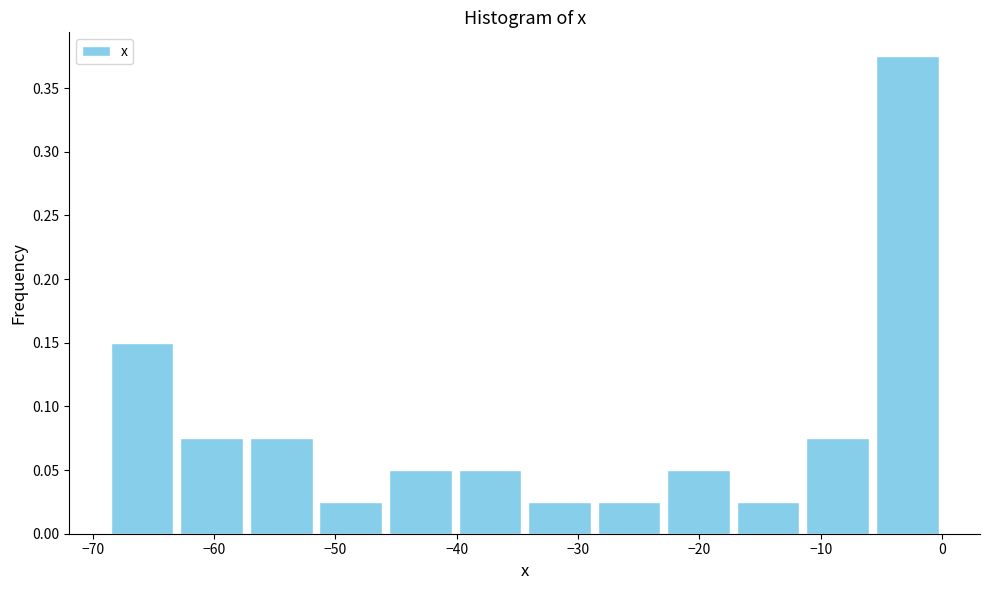

Reading left to right, transcribe this chart: for each bar, give the range it covers on the x-axis and its height. Neither the bar edges nor the heights are printed on the chart, so give them approximately, as read against the axes.

-69 to -63: 0.150
-63 to -57: 0.075
-57 to -52: 0.075
-52 to -46: 0.025
-46 to -40: 0.050
-40 to -34: 0.050
-34 to -29: 0.025
-29 to -23: 0.025
-23 to -17: 0.050
-17 to -11: 0.025
-11 to -6: 0.075
-6 to 0: 0.375